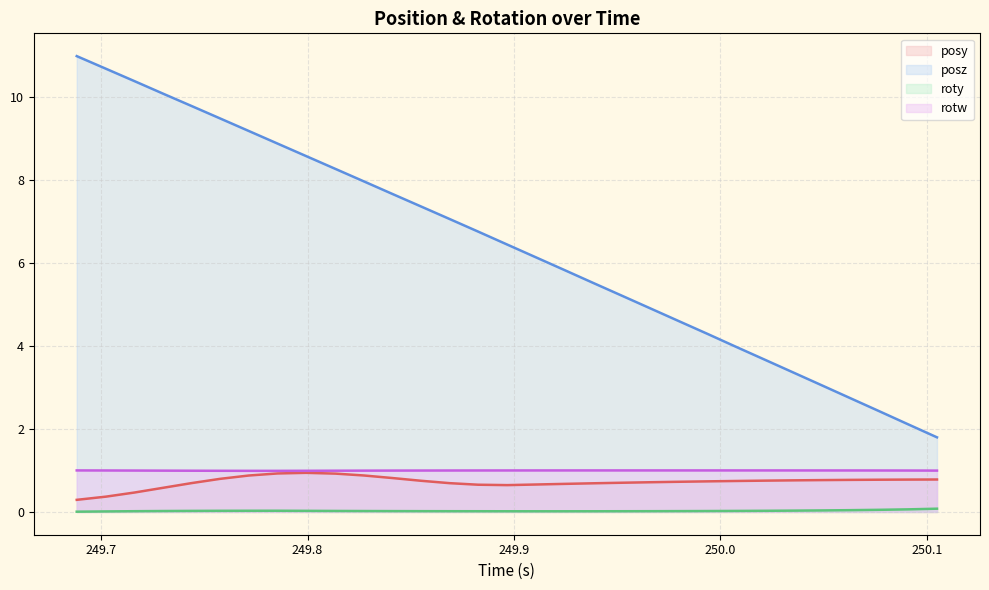

What is the total value across all series at 249.7161?

11.9